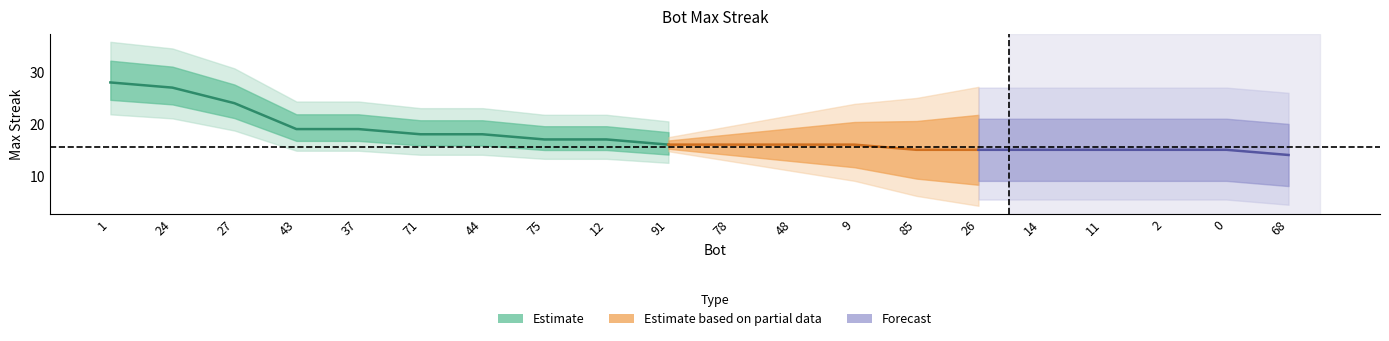

What is the difference between the maximum and second lowest values?

13